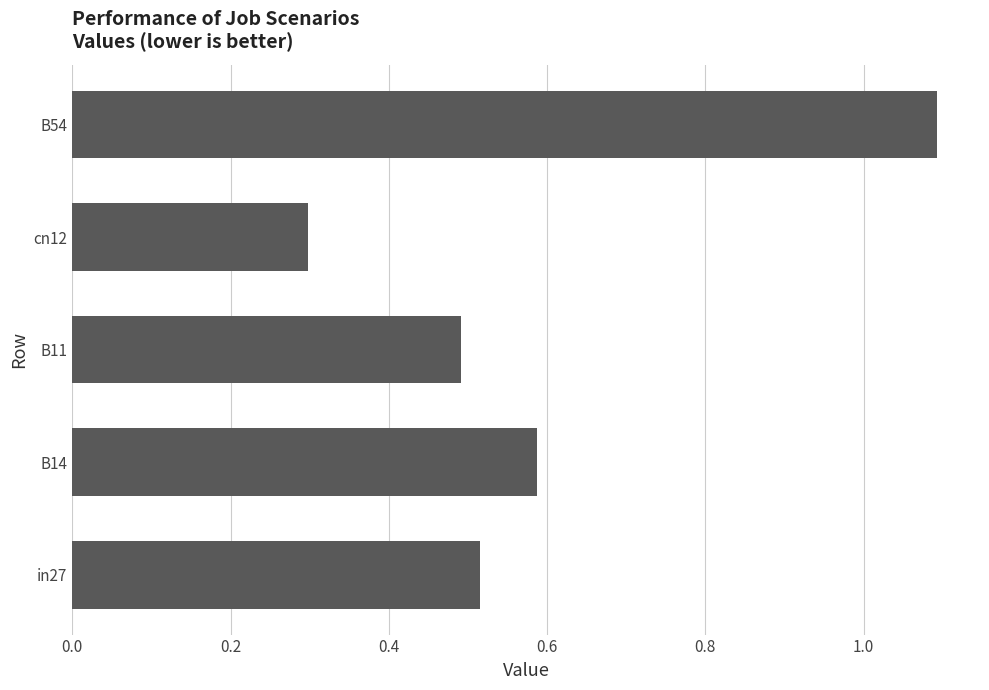

Is it true that the value at B14 is 0.8?

False